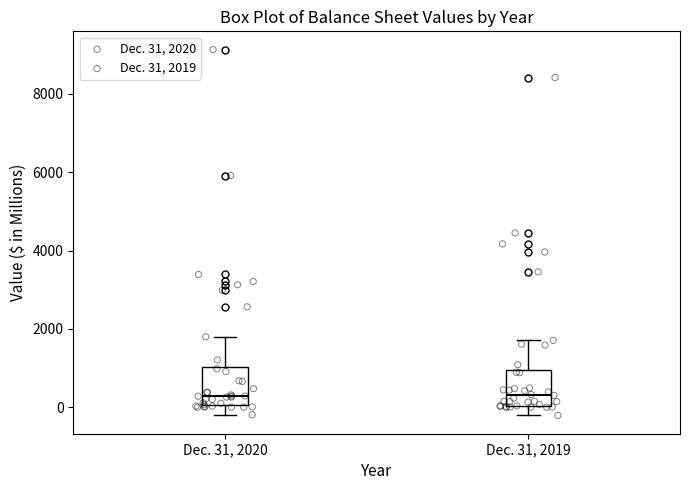

Reading left to right, transcribe this box plot: for each box, give where its median line is, the range the box spans, and where its two whiskers end, as read against the y-axis. The values are not printed on the chart, so give them approximately, as read against the axis.

Dec. 31, 2020: median 200, box 0 to 1000, whiskers -200 to 1800
Dec. 31, 2019: median 400, box 0 to 1000, whiskers -200 to 1800